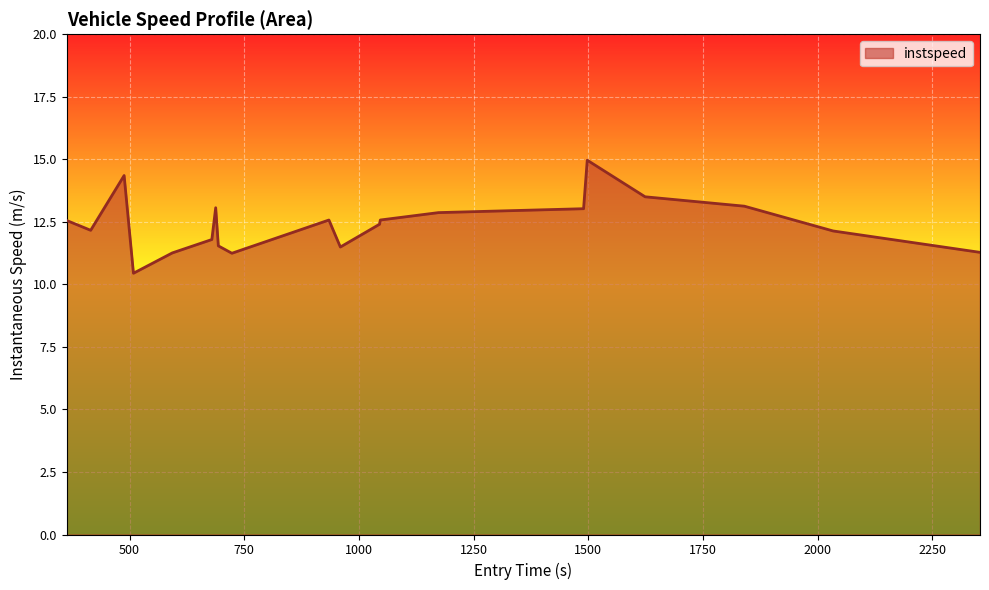

What is the maximum value shown in the chart?

15.0